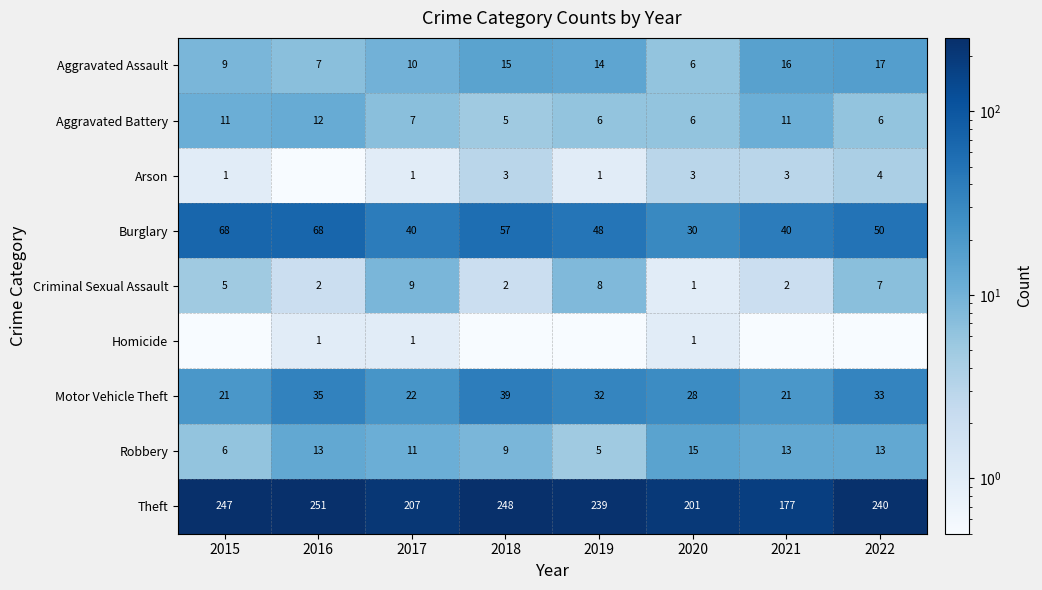

The value of Aggravated Battery at 2015 is 11.0. True or false?

True